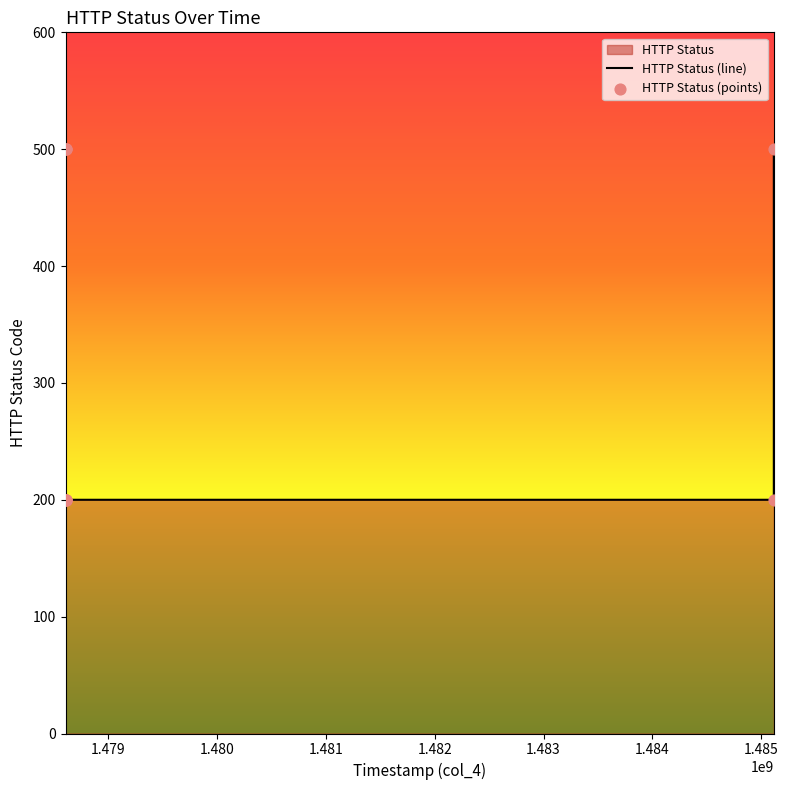

What is the change in value from 1478605990_2 to 1478606844_1?

-300